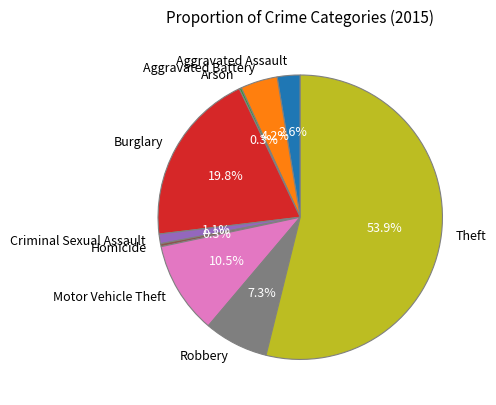

Which slice represents more than half of the pie?

Theft